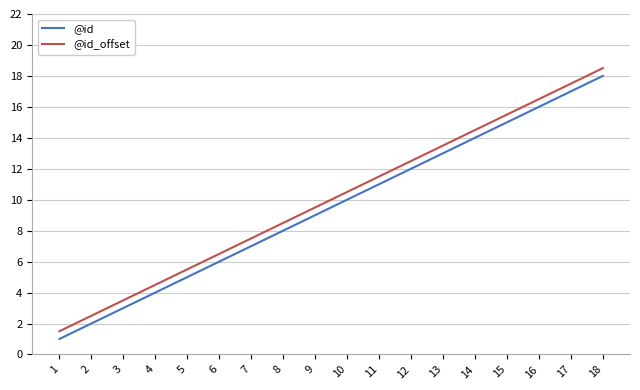

How many categories are shown in the chart?

18